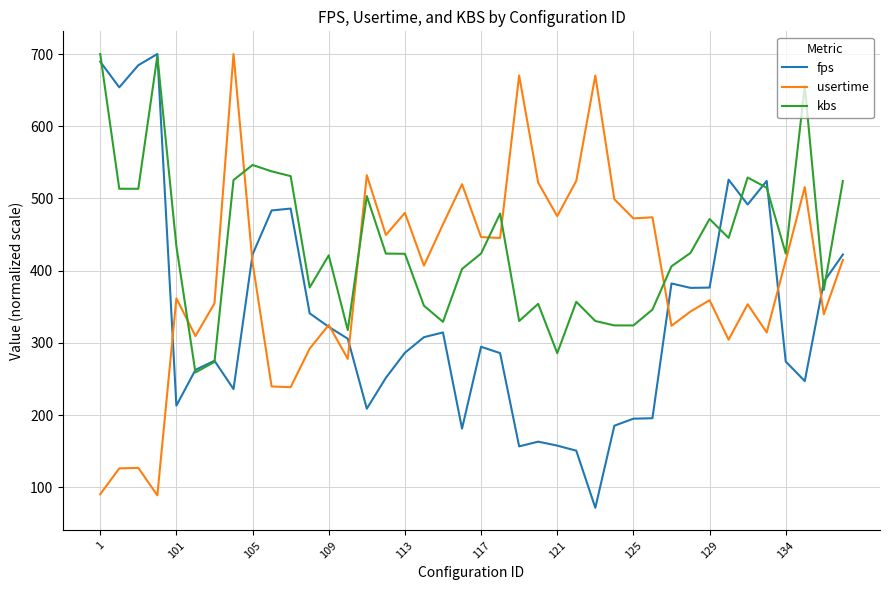

Which series ends up on top after the final intersection of kbs and usertime?

kbs